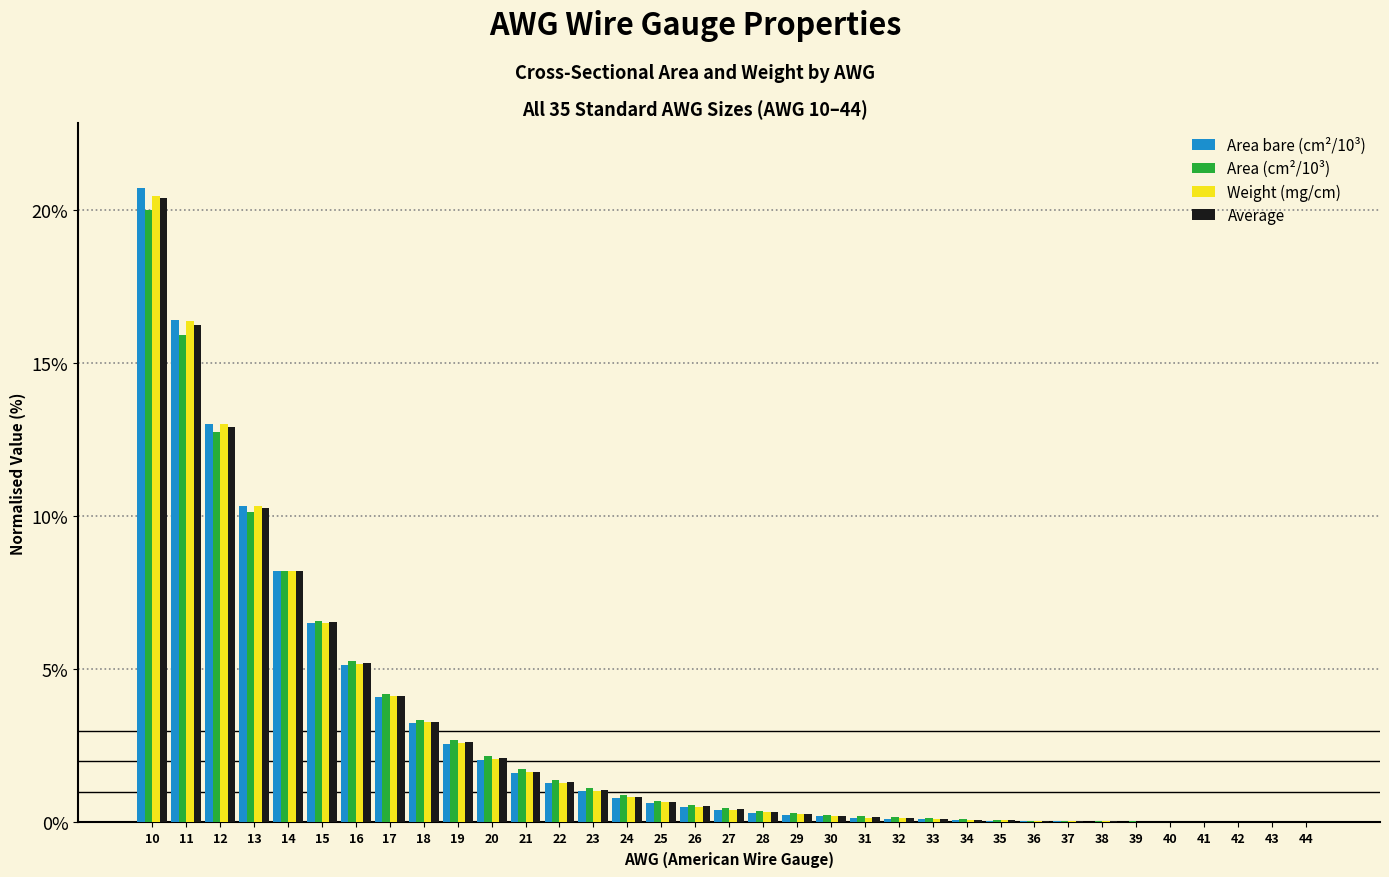

At which category is the sum across all series the highest?

10